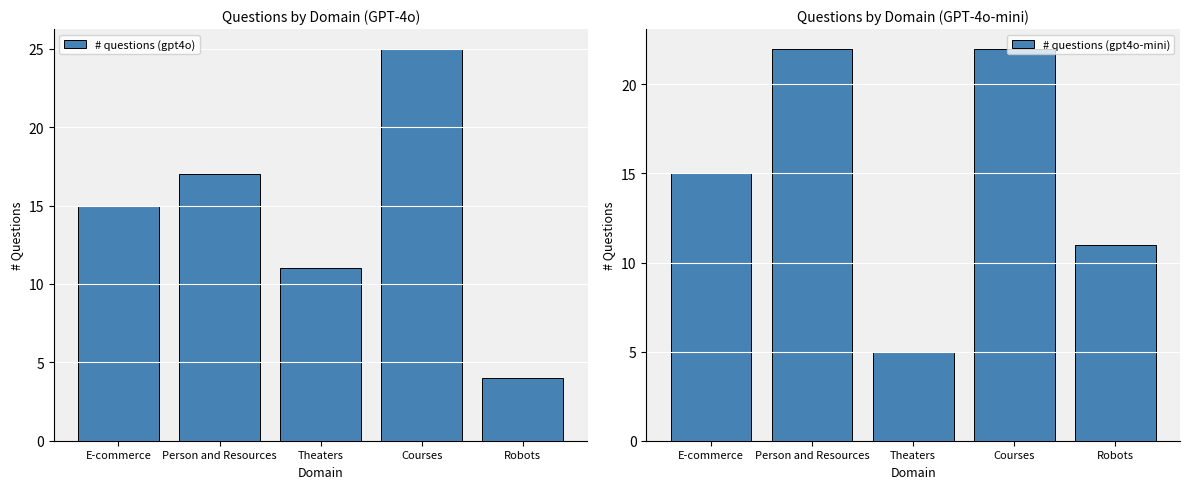

List the series in order of their peak value, lowest first.

# questions (gpt4o-mini), # questions (gpt4o)